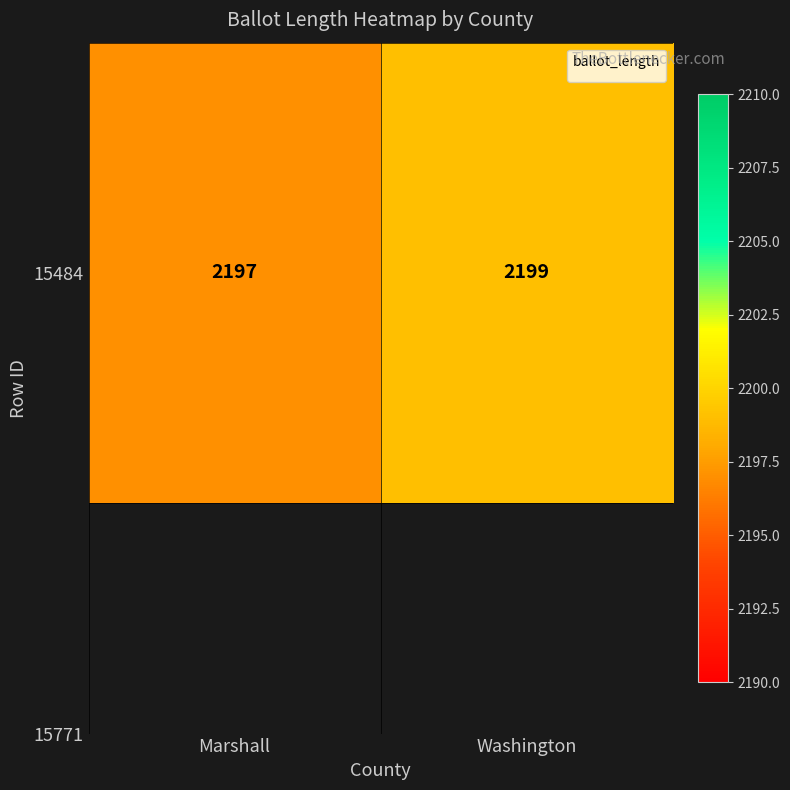

Is it true that the value at Washington is 2199?

True